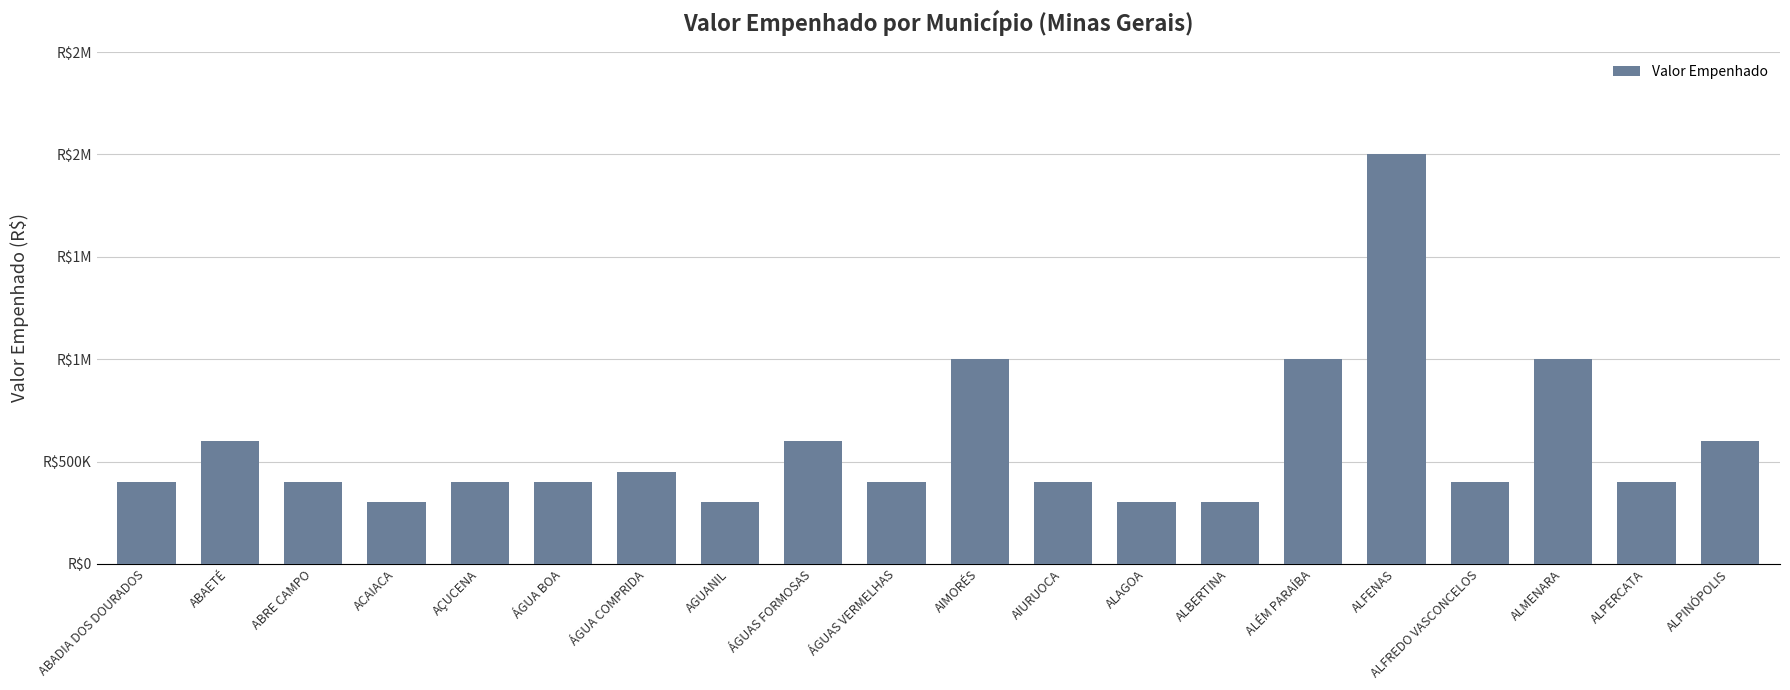

What is the difference between the maximum and minimum values?

1700000